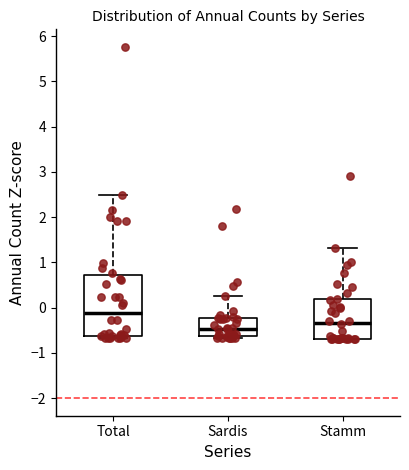

Where is the upper edge of the box for Total on the y-axis? The values are not printed on the chart, so give them approximately, as read against the axis.

0.7